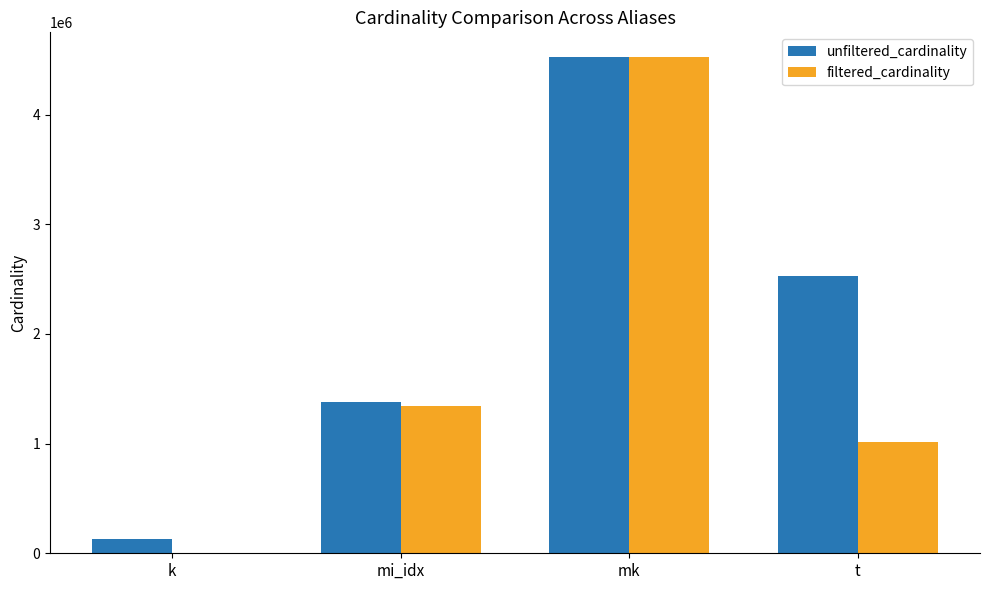

What is the sum of all unfiltered_cardinality values?

8566447